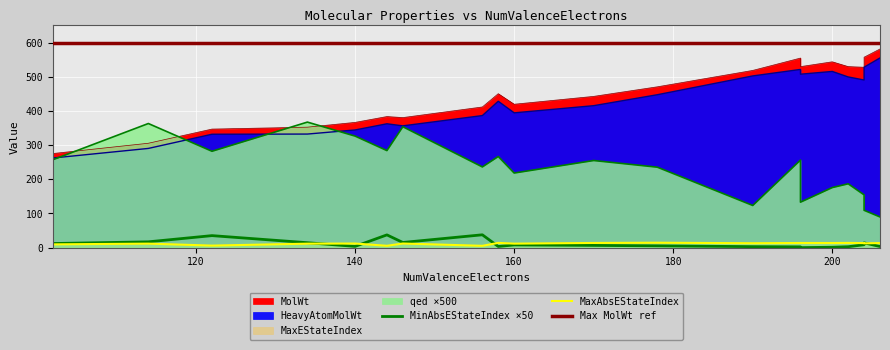

True or false: HeavyAtomMolWt has more than 0 interior local peaks.

True